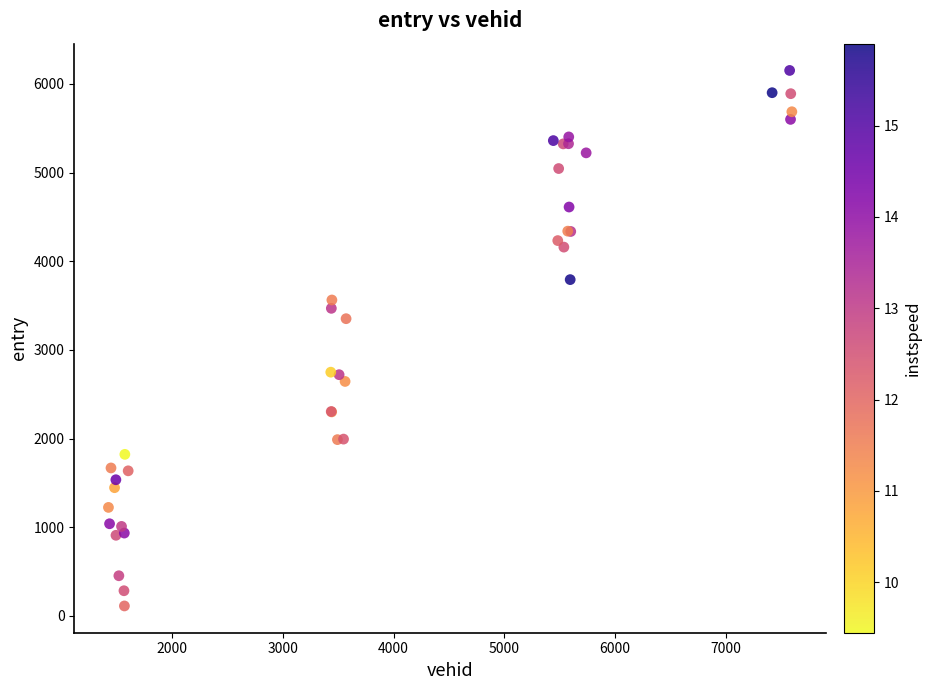

What Y value in the scatter plot is closest to 3132?

3352.5